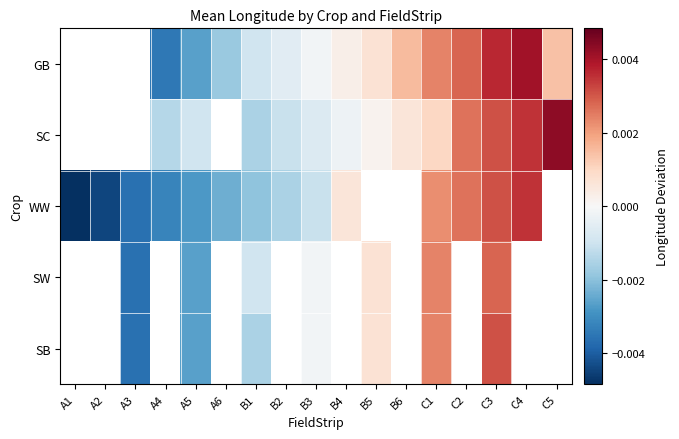

Between C5 and C2, which is larger?

C2